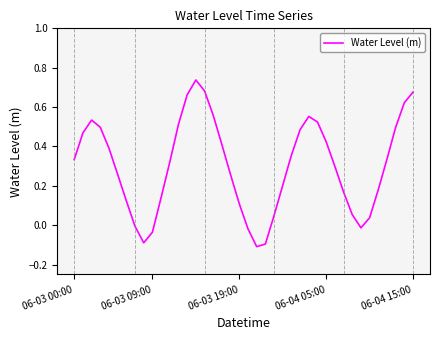

What is the difference between the maximum and minimum values?

0.8